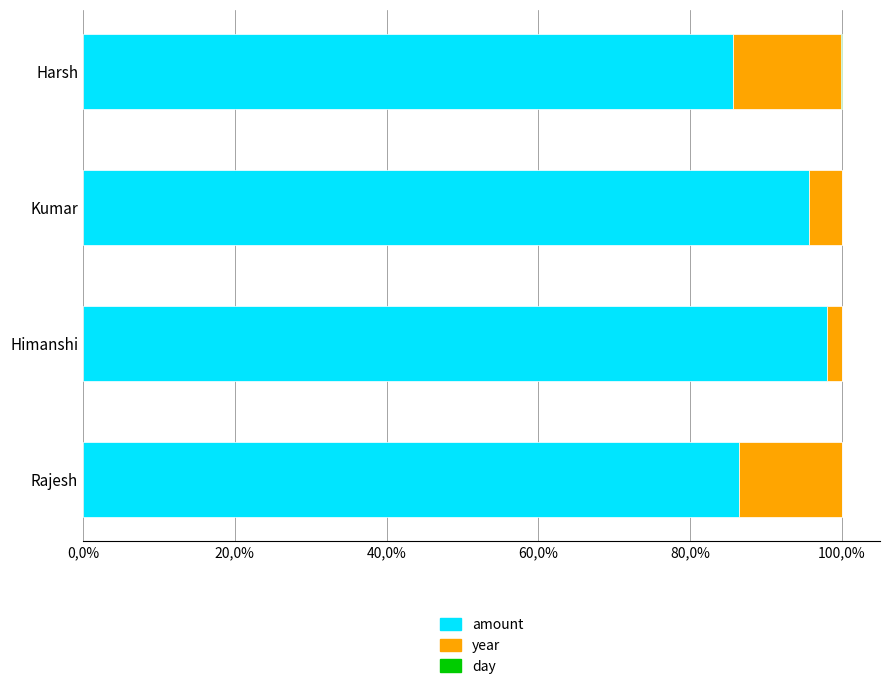

Count the number of data series in this chart.

3